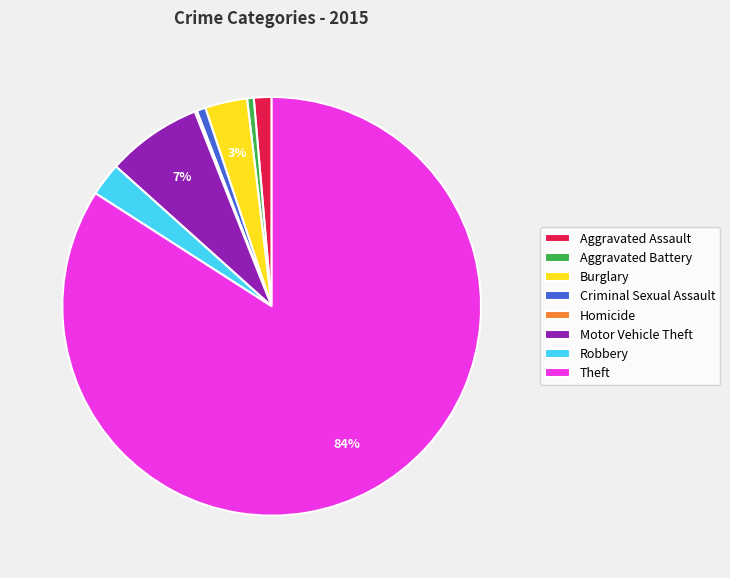

What is the majority slice?

Theft